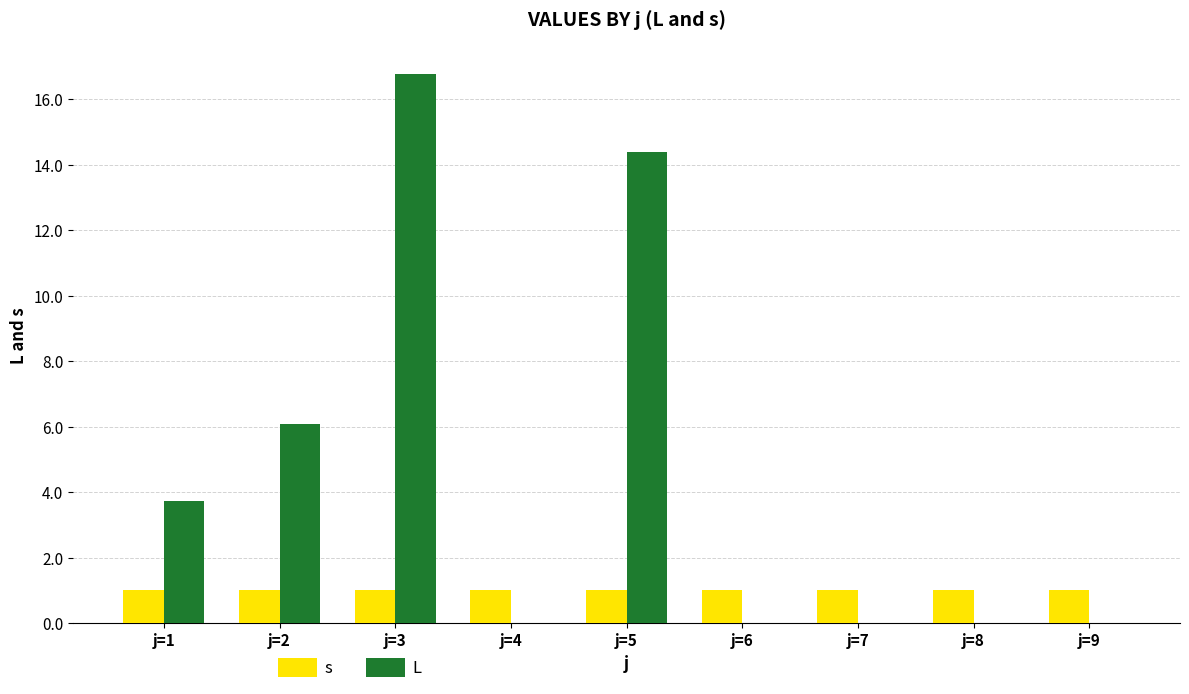

What is the sum of the s values at j=6 and j=9?

2.0